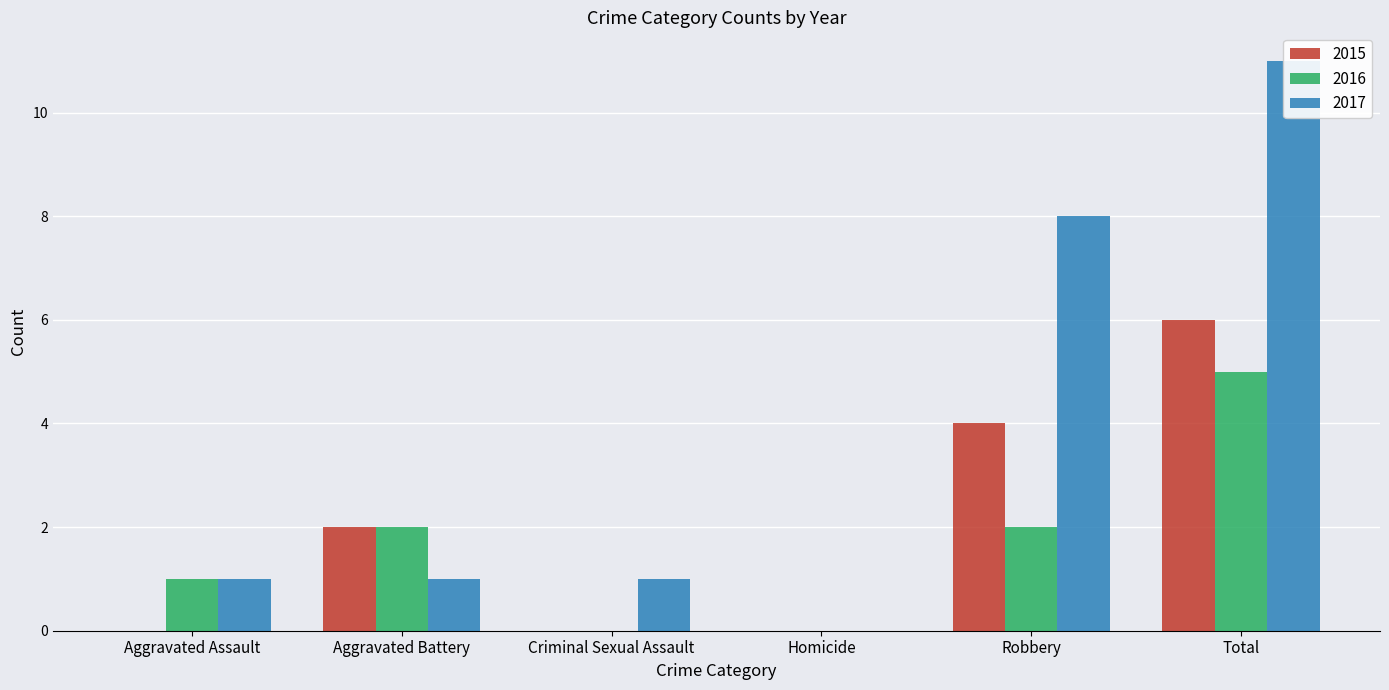

What is the label of the 3rd bar from the left?

Criminal Sexual Assault